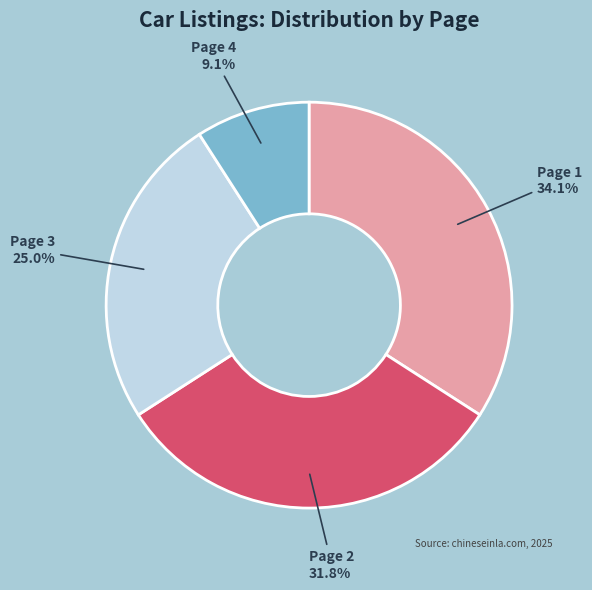

Which slice is the largest?

Page 1